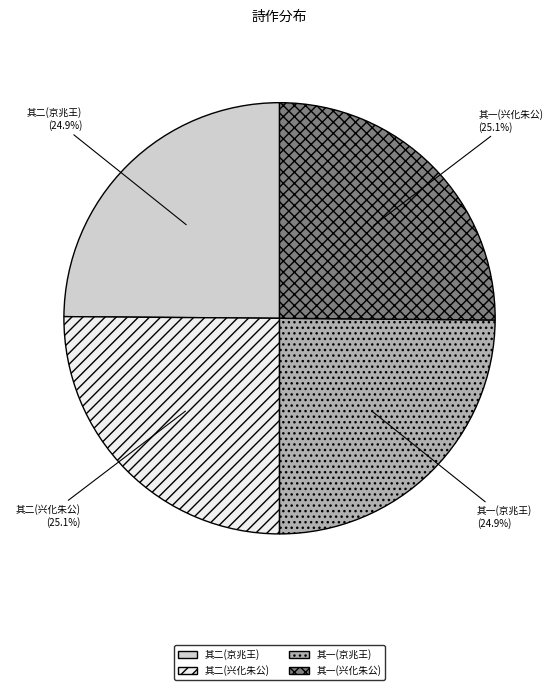

How many slices are in this pie chart?

4